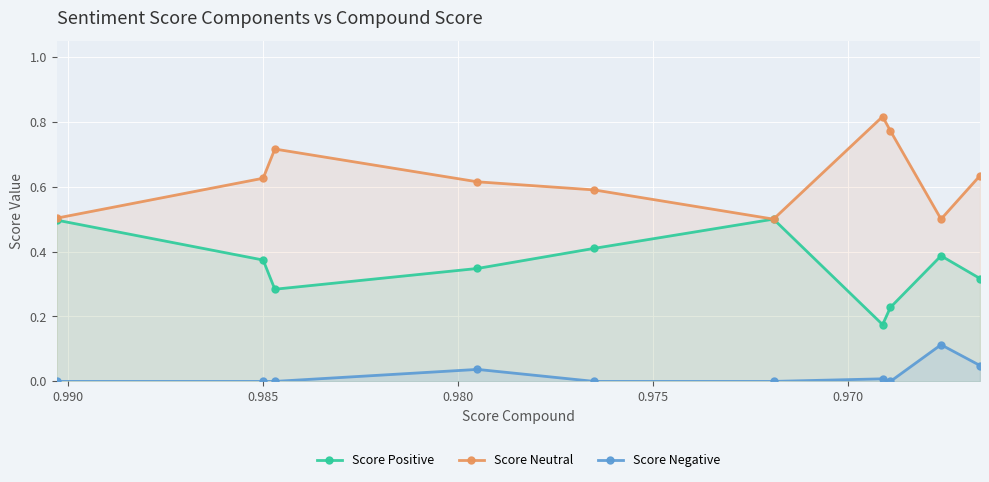

Reading left to right, what are all the values shown in this chart?

Score Positive: 0.5	0.4	0.3	0.3	0.4	0.5	0.2	0.2	0.4	0.3
Score Neutral: 0.5	0.6	0.7	0.6	0.6	0.5	0.8	0.8	0.5	0.6
Score Negative: 0.0	0.0	0.0	0.0	0.0	0.0	0.0	0.0	0.1	0.0